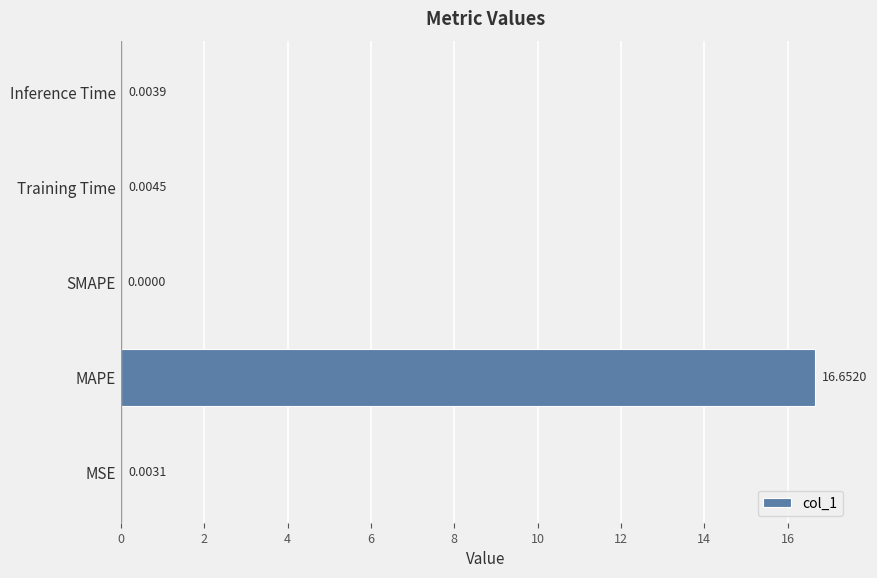

Which category has the highest value across all series?

MAPE